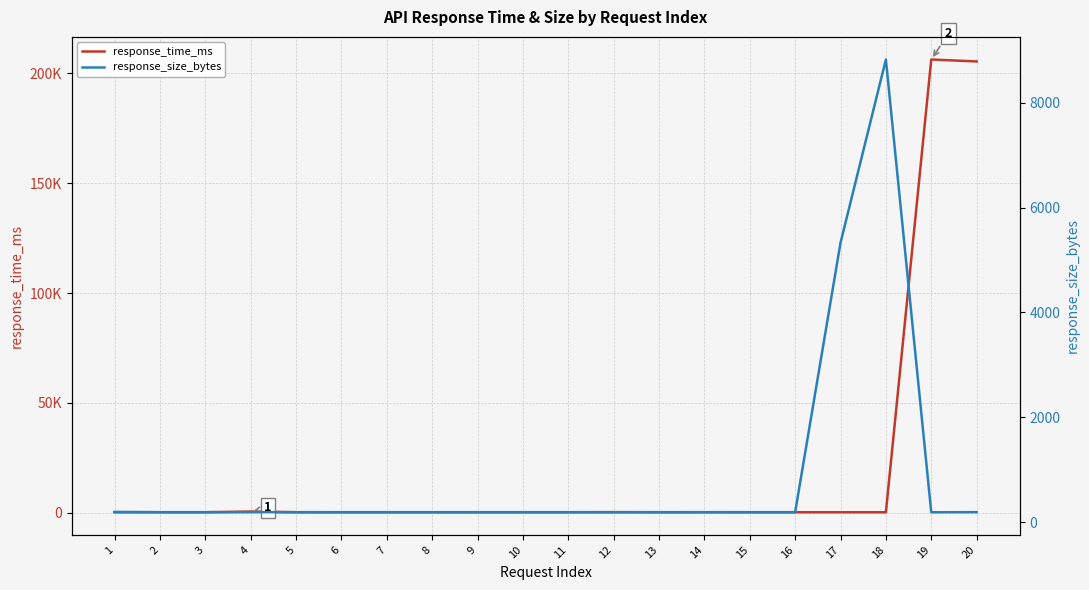

Between which two adjacent categories do response_time_ms and response_size_bytes first intersect?

3 and 4